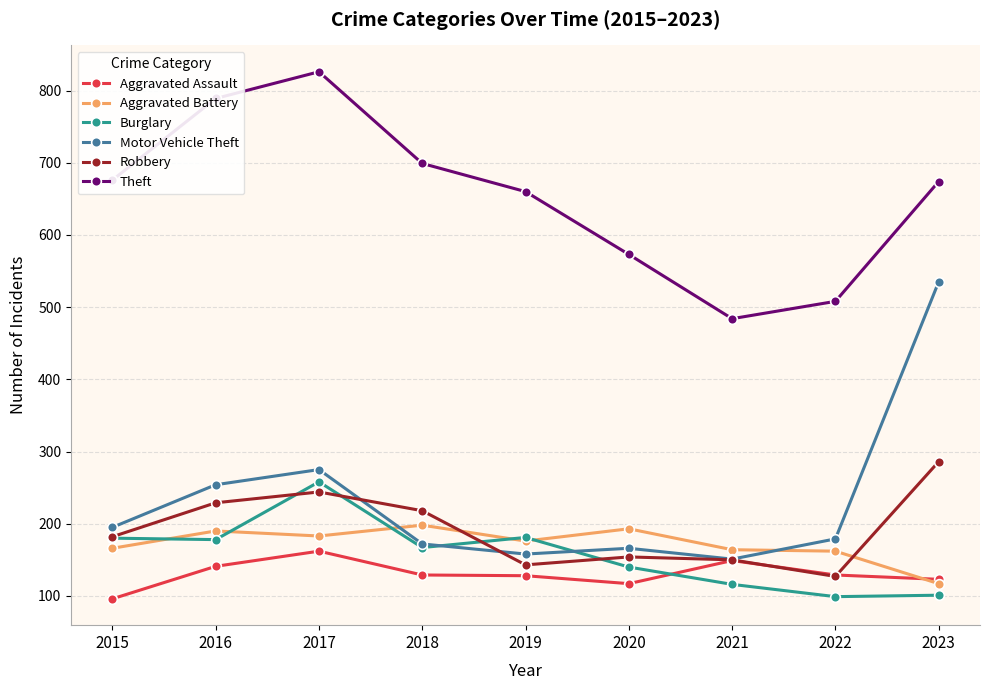

Is it true that Aggravated Assault equals 96 at 2021?

False